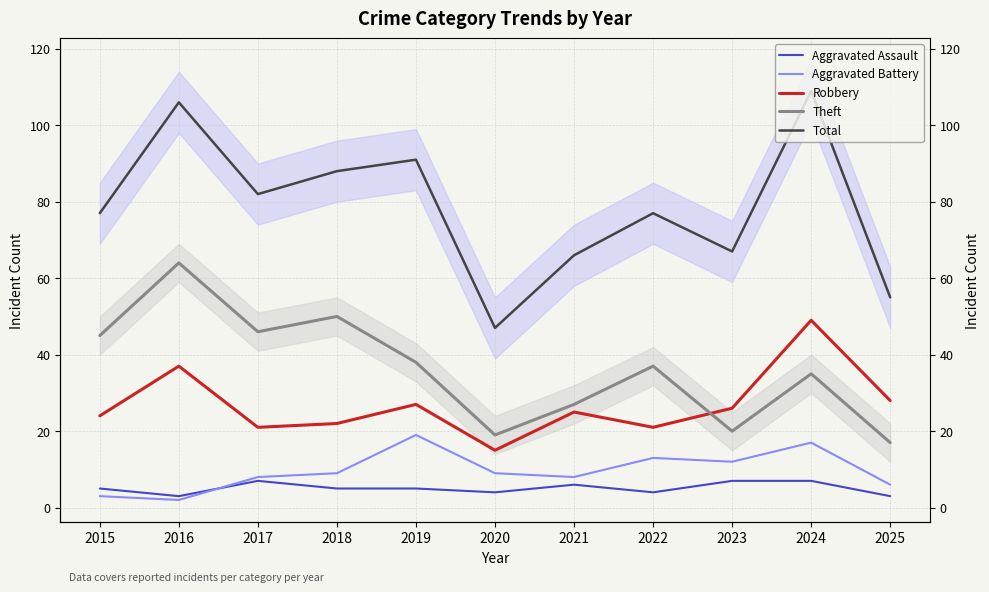

How many lines are shown in the chart?

5